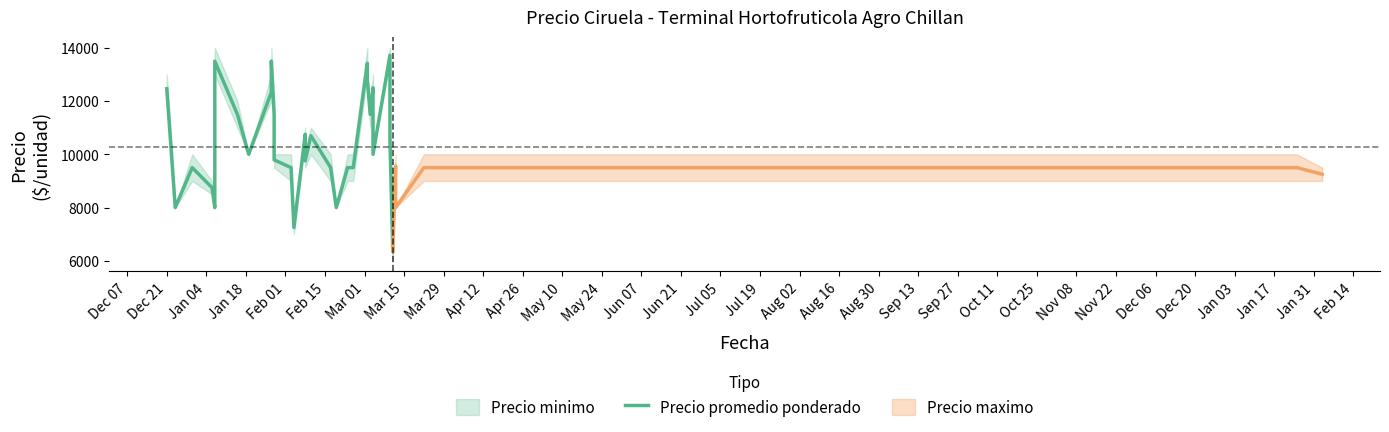

Reading left to right, transcribe all the data shown in this chart.

12462	9500	8000	9500	8750	8000	13500	11500	10000	12333	13500	11500	10500	9792	9500	7250	10750	9750	10700	9500	8000	9500	9500	13417	12786	11500	12500	10000	13722	10545	6375